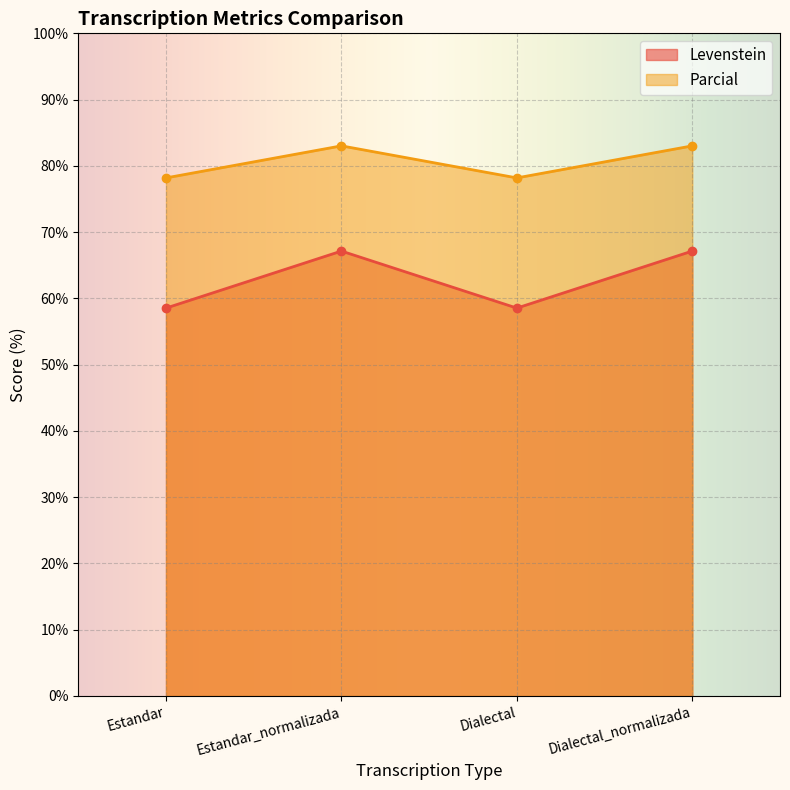

How many interior local valleys does the Parcial series have?

1